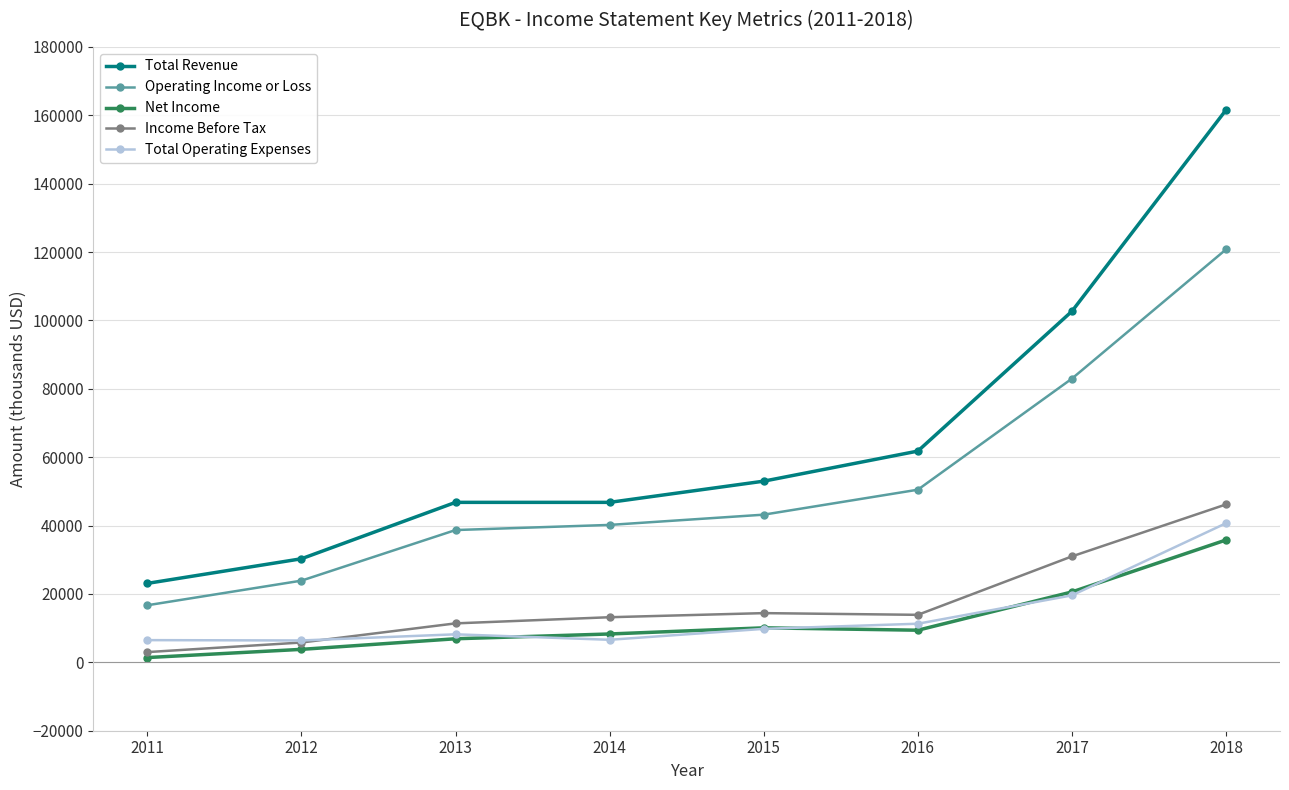

True or false: Operating Income or Loss and Total Operating Expenses intersect in this chart.

False